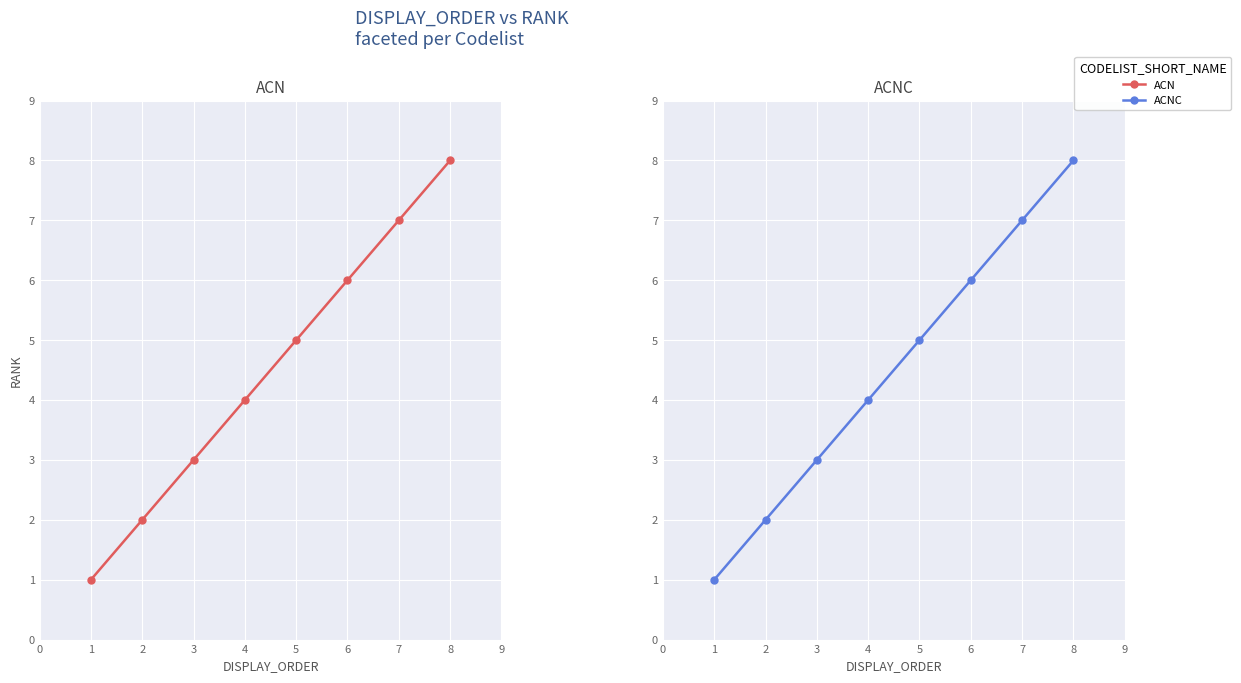

What is the difference between the second highest and second lowest values in the ACN series?

5